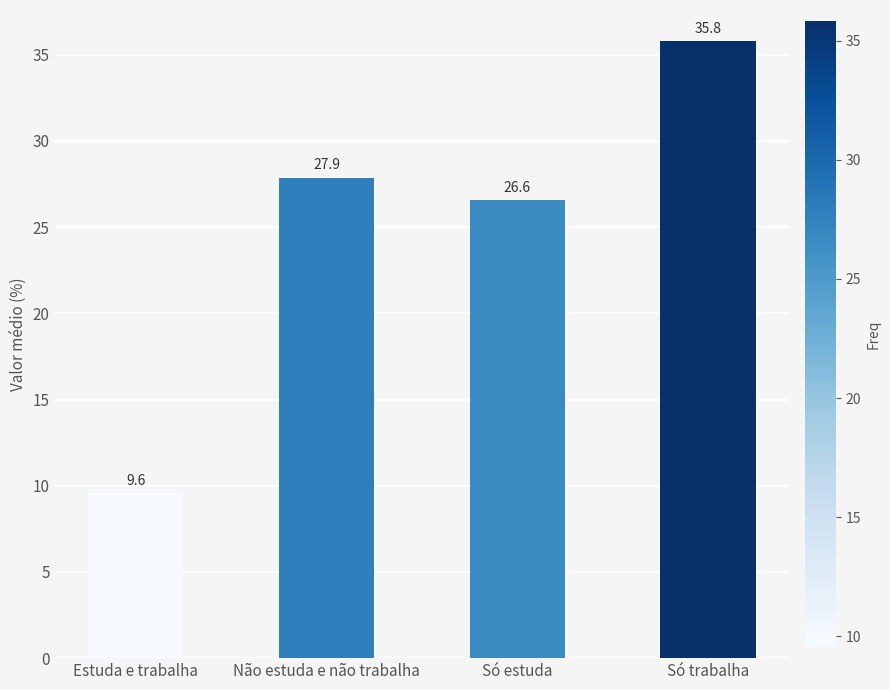

What is the difference between the values at Só trabalha and Não estuda e não trabalha?

7.9